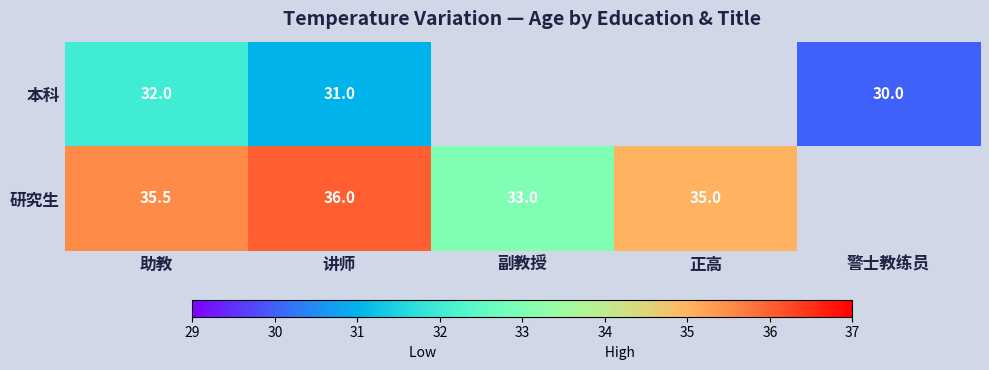

The 本科 series shows 20.7 at 讲师. True or false?

False